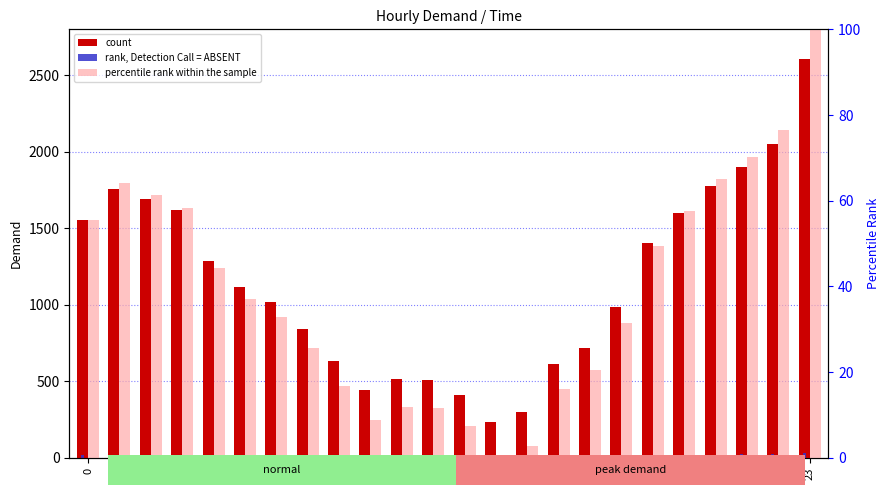

What is the average value of the count series?

1149.2